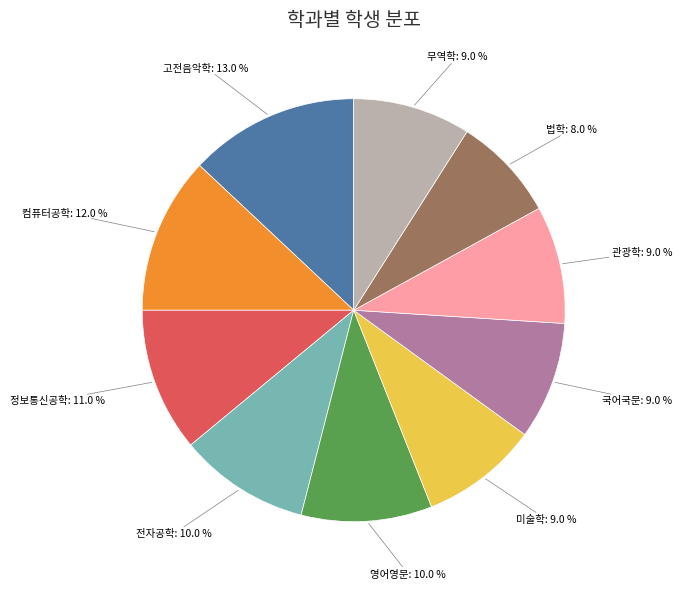

Do 무역학 and 국어국문 together represent more than half of the pie?

No